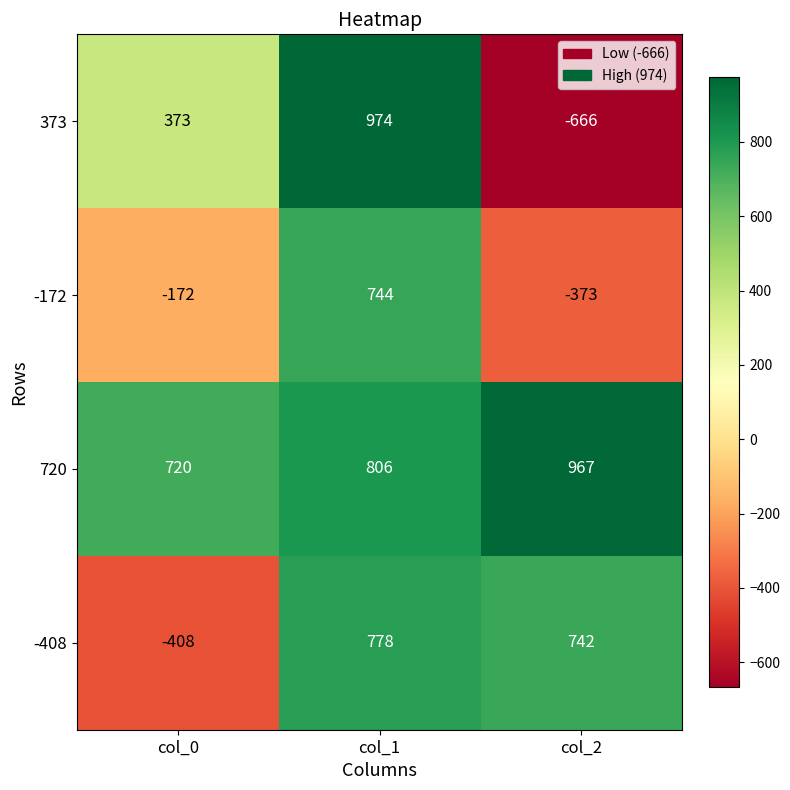

At which category is the sum across all series the highest?

col_1